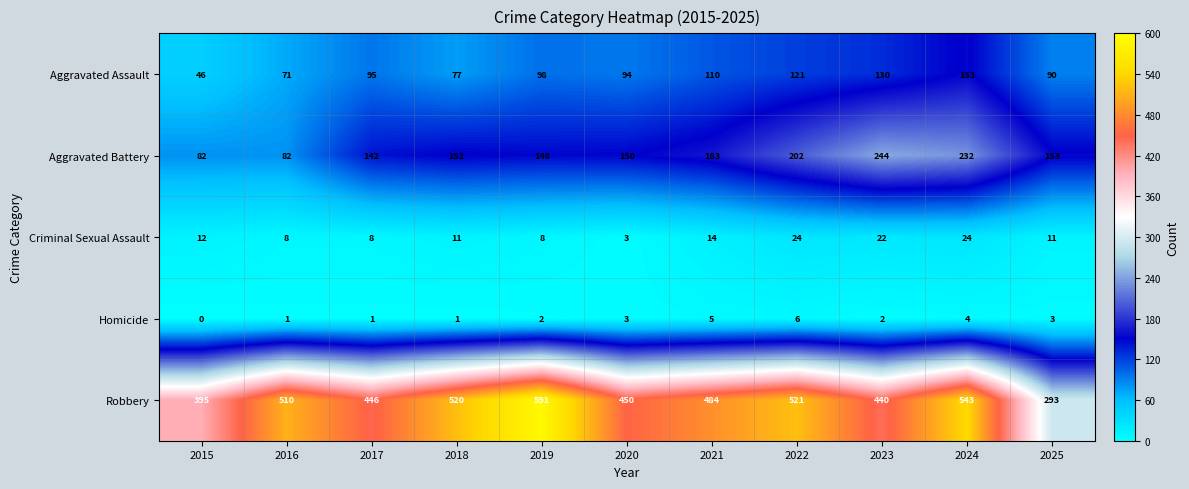

What is the difference between the highest and lowest values at 2022?

515